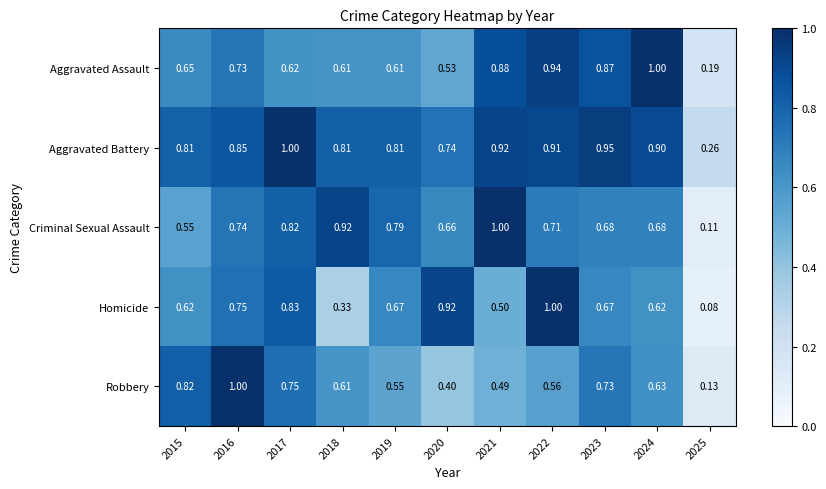

At 2021, list the series in order from largest to smallest.

Criminal Sexual Assault, Aggravated Battery, Aggravated Assault, Homicide, Robbery